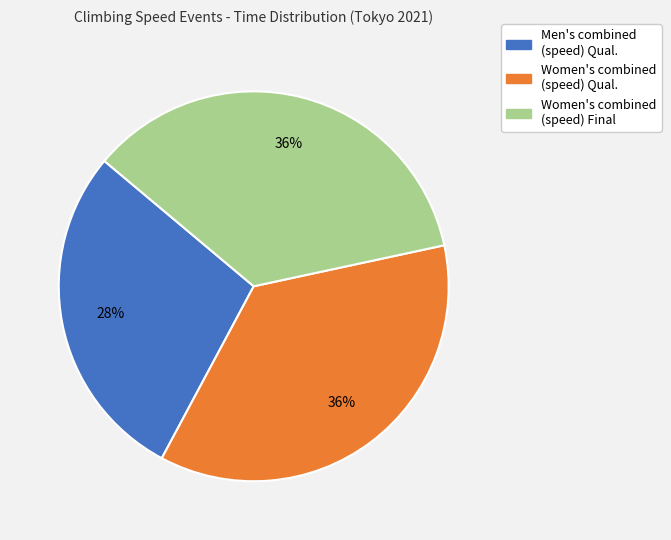

Does any single category account for the majority?

No